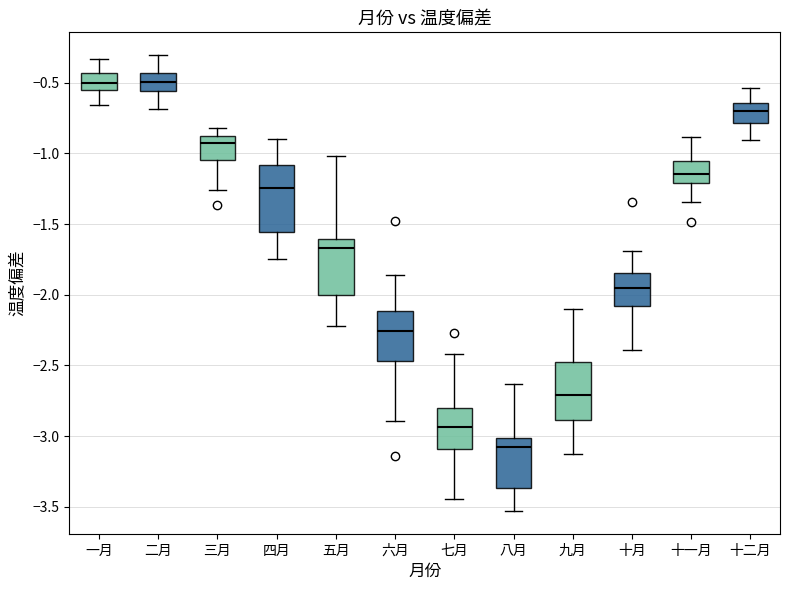

Where is the upper edge of the box for 十一月 on the y-axis? The values are not printed on the chart, so give them approximately, as read against the axis.

-1.05